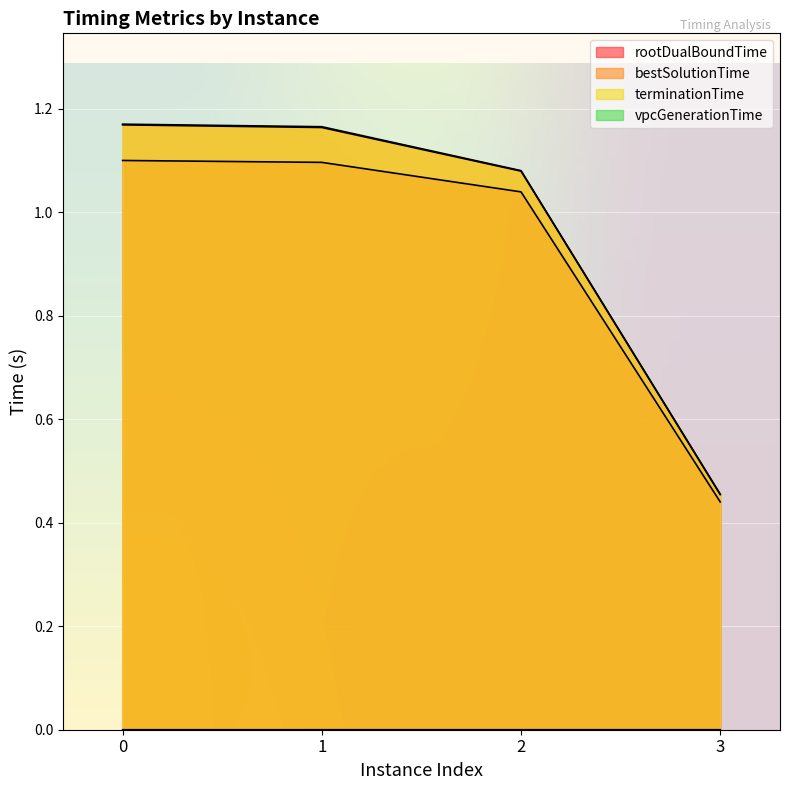

What are all the series names shown in the legend?

rootDualBoundTime, bestSolutionTime, terminationTime, vpcGenerationTime